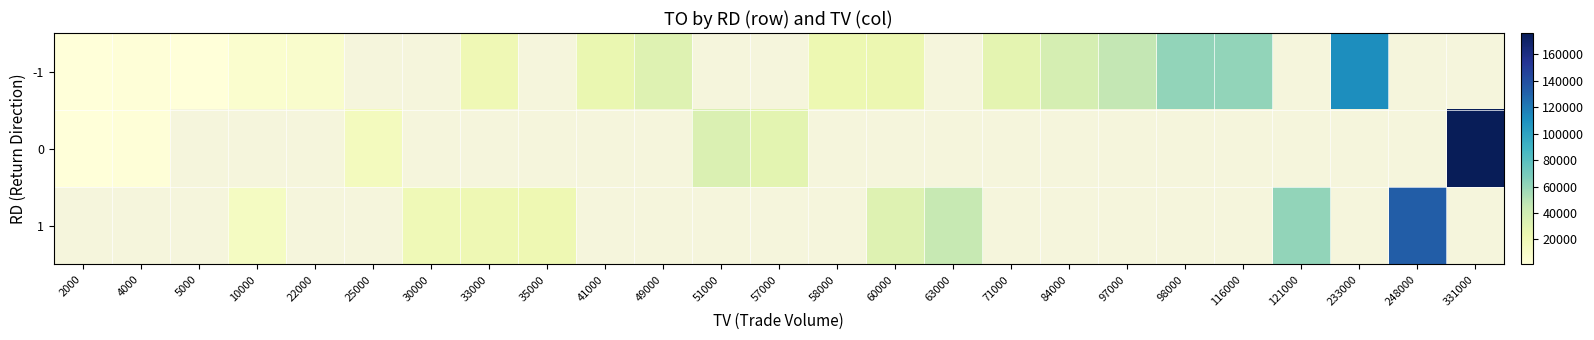

Which category has the highest value across all series?

331000